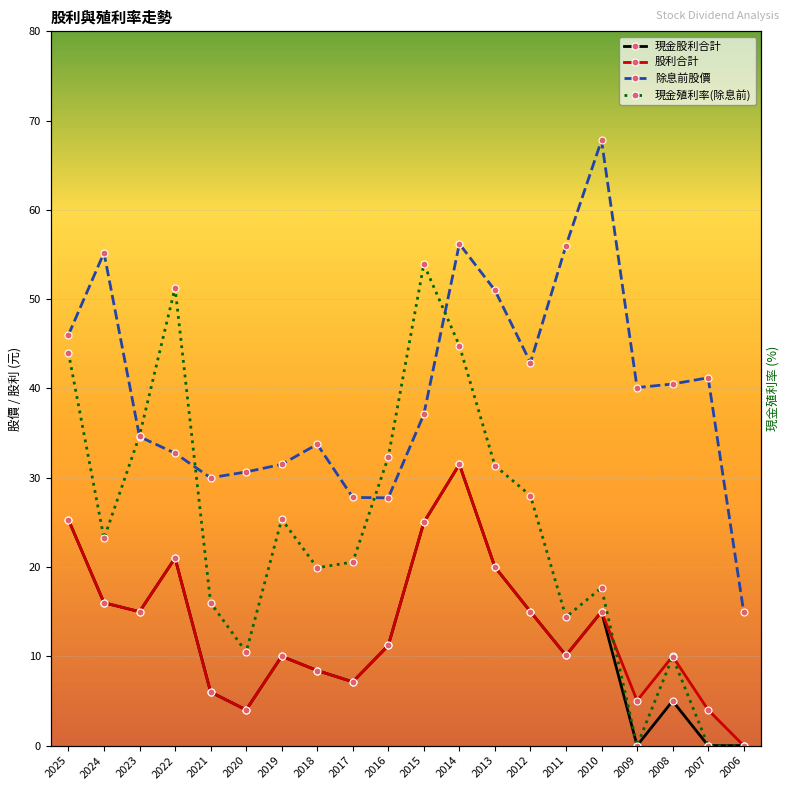

True or false: 現金股利合計 and 股利合計 cross at least once.

False